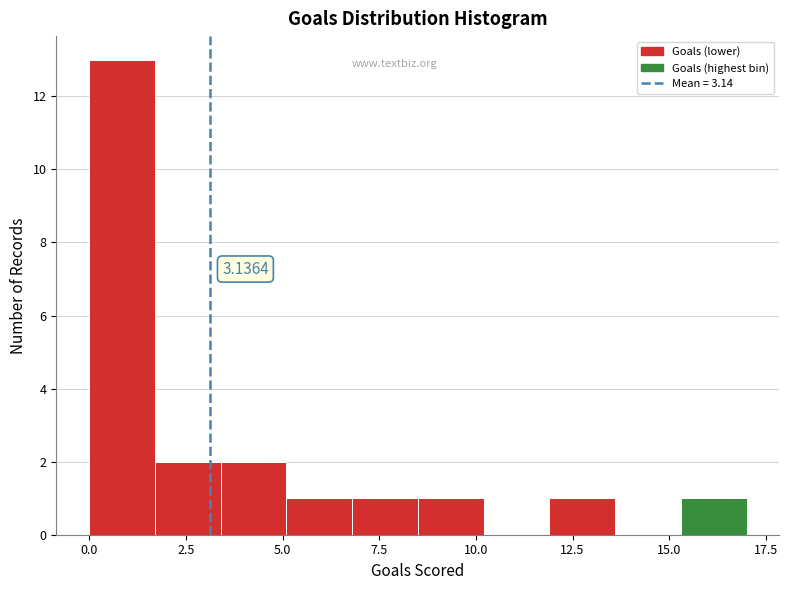

Around what value on the x-axis is the tallest bar? Give the approximate position of its centre, as read against the axis.

1.0